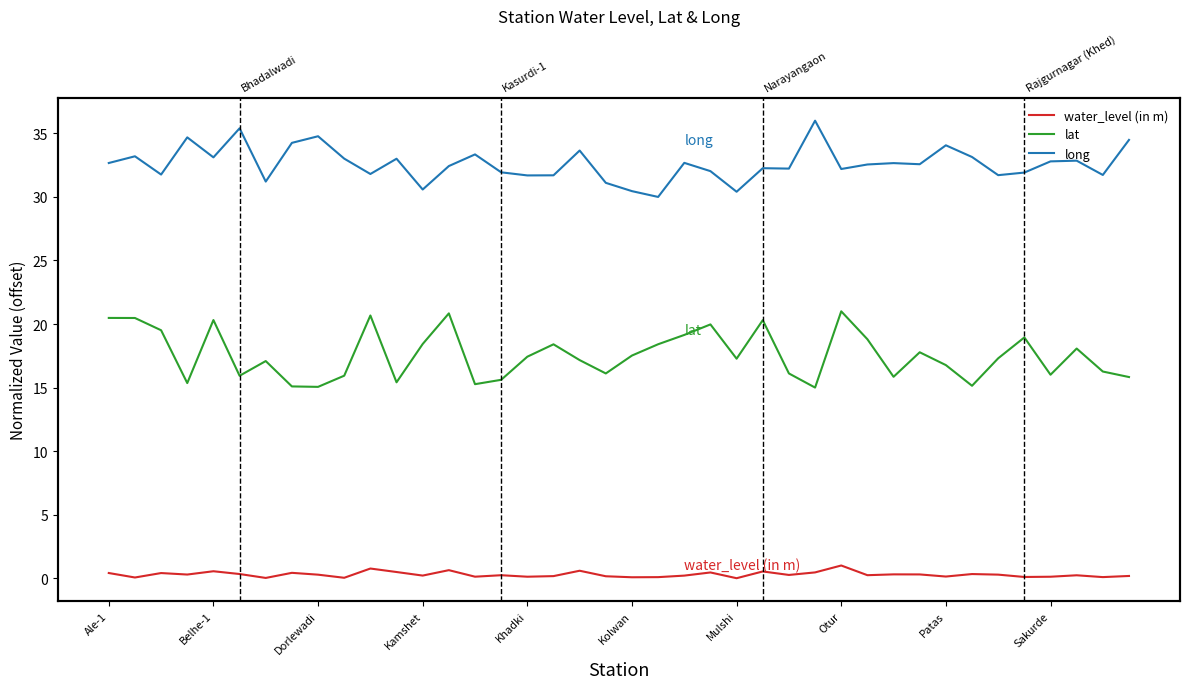

How many series are shown in this chart?

3